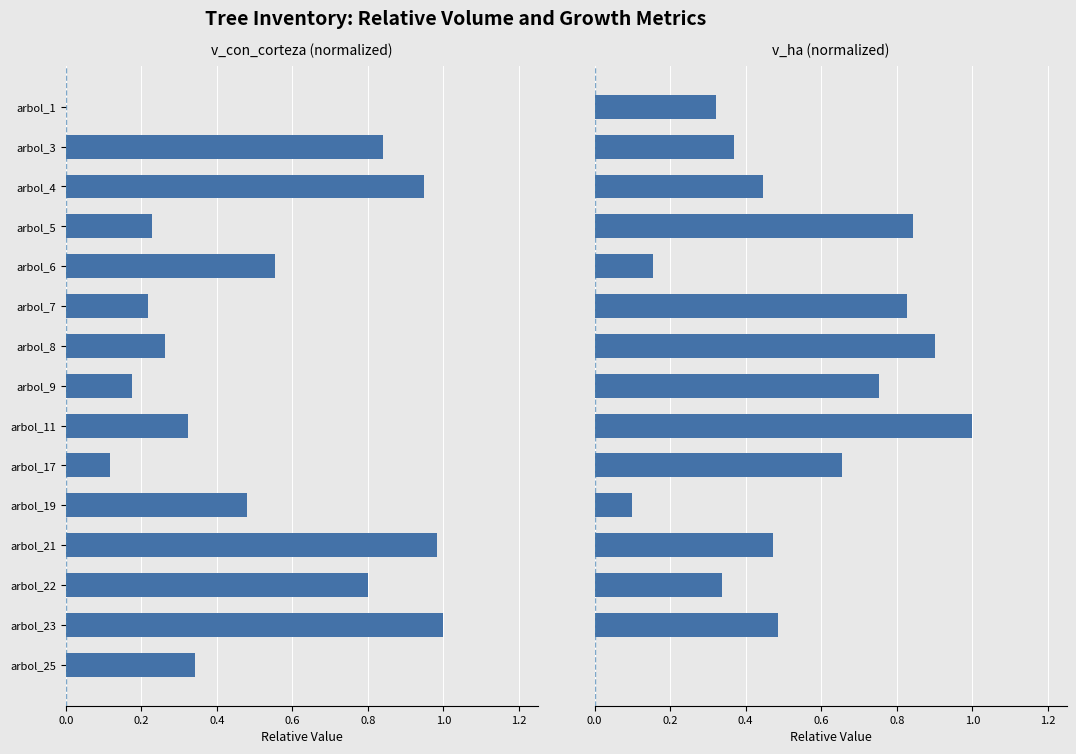

List the series in order of their peak value, highest first.

v_con_corteza, v_ha